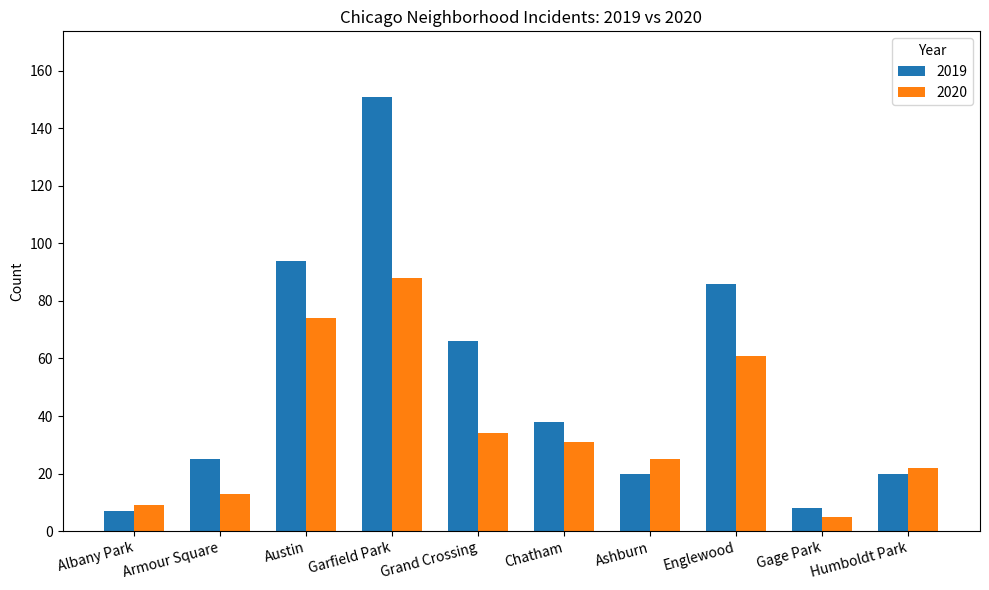

Between Grand Crossing and Humboldt Park, which series saw the biggest shift?

2019